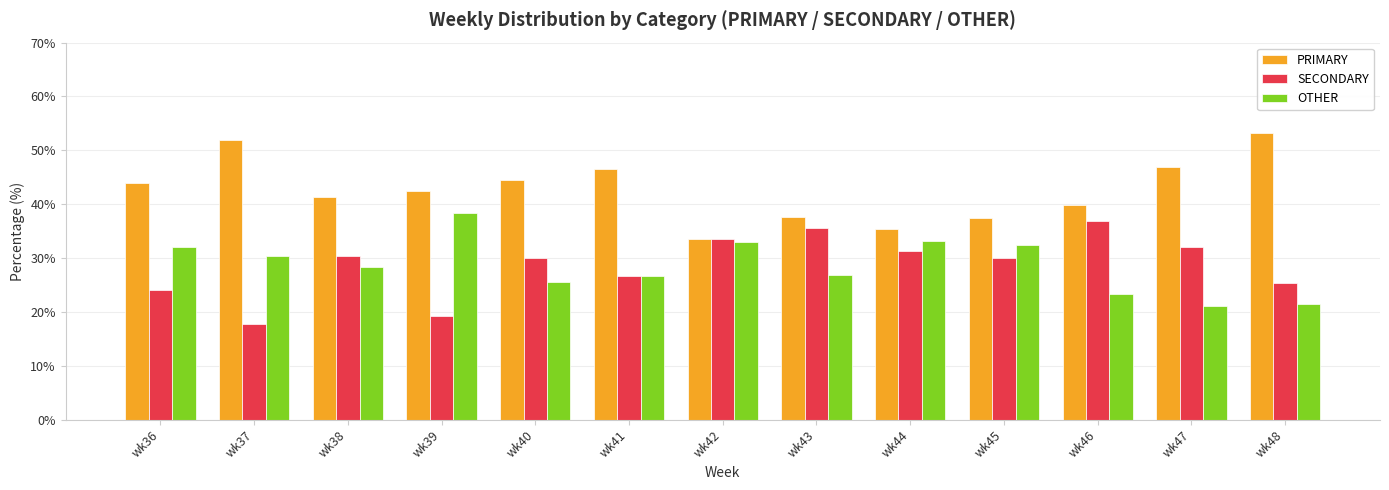

What is the spread (max minus min) of values at wk36?

20.0